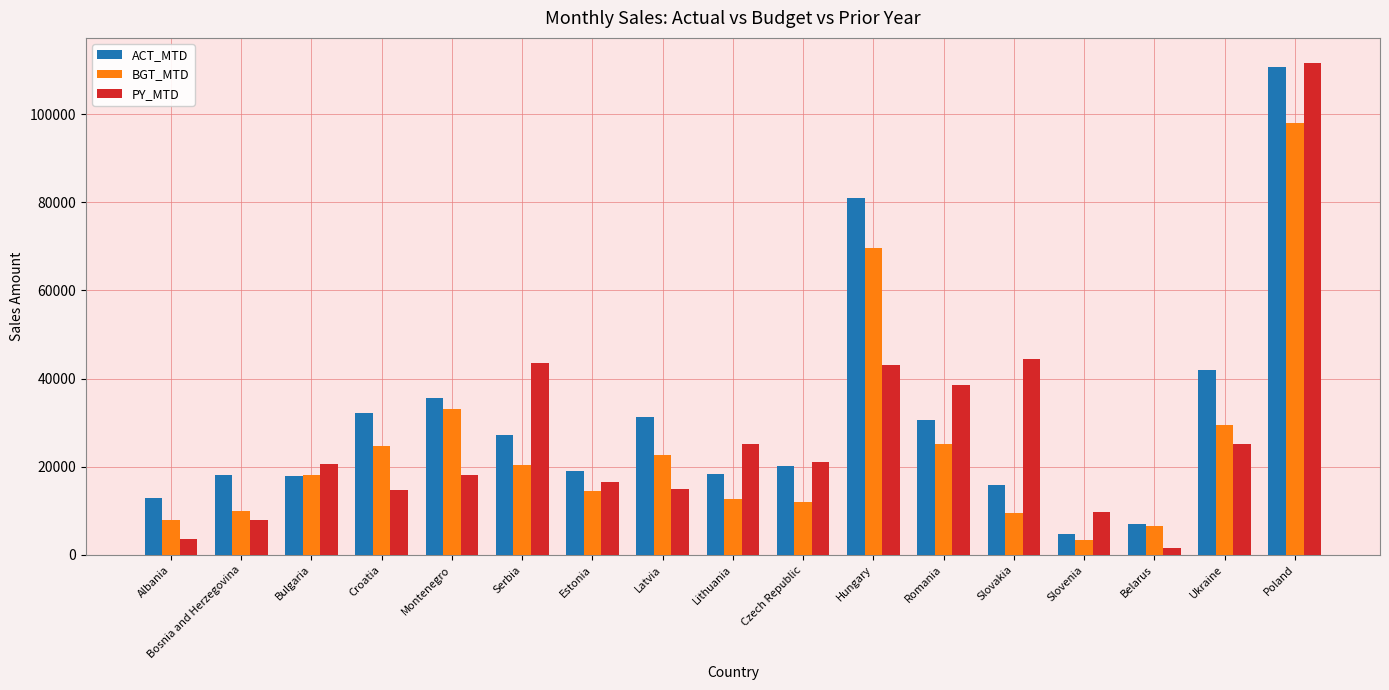

What is the sum of the ACT_MTD values at Czech Republic and Albania?

32938.6